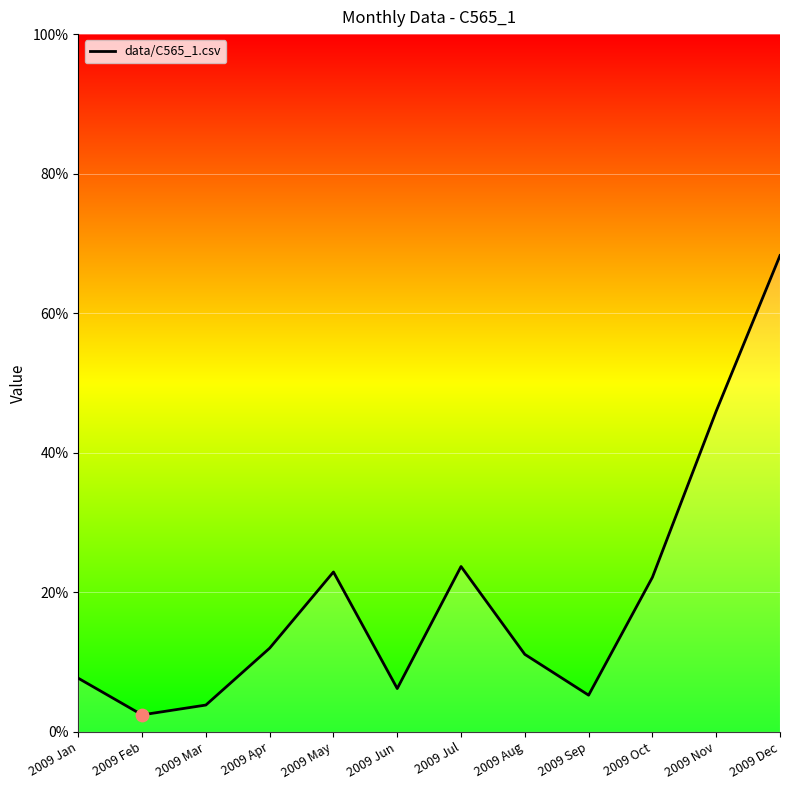

Between 2009 Nov and 2009 Apr, which is larger?

2009 Nov